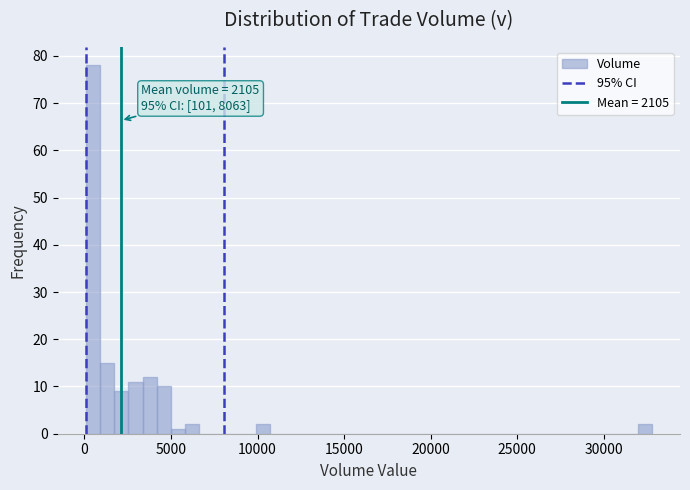

Read against the x-axis, roughly where is the centre of the tallest bar?

500